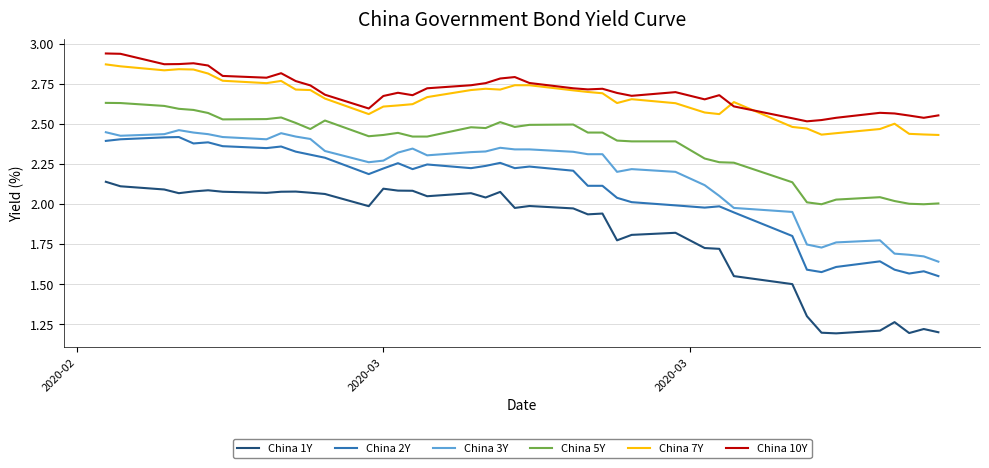

Which series has the widest spread of values?

China 1Y